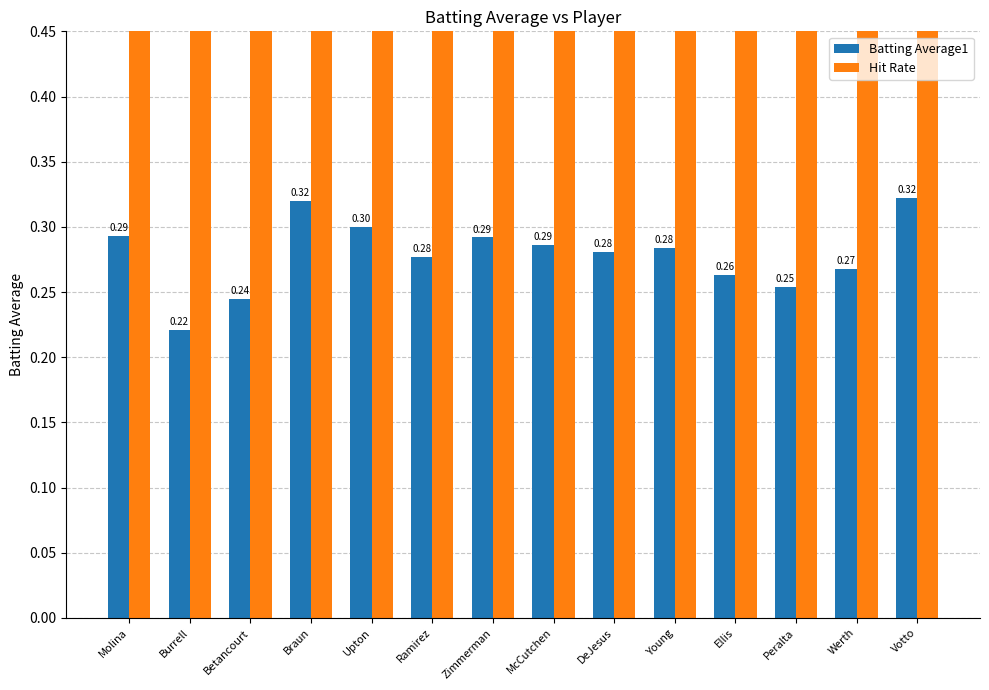

What is the sum of all Hit Rate values?

14.0